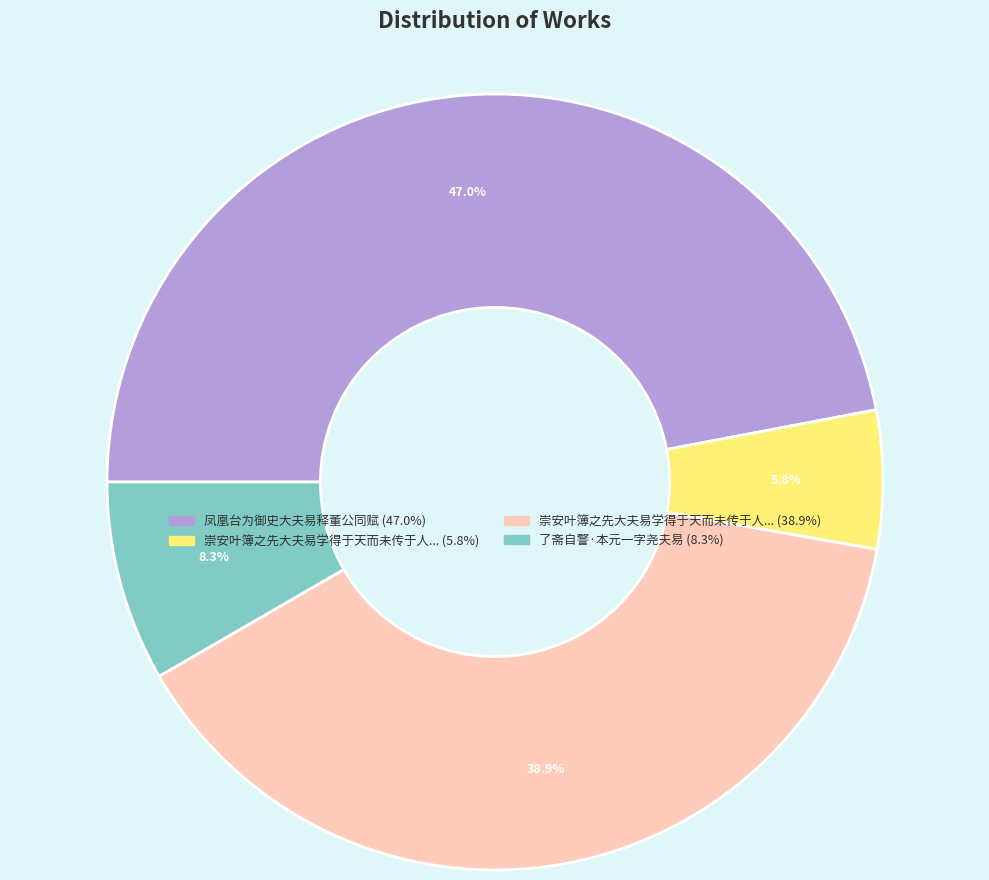

Does any single category account for the majority?

No